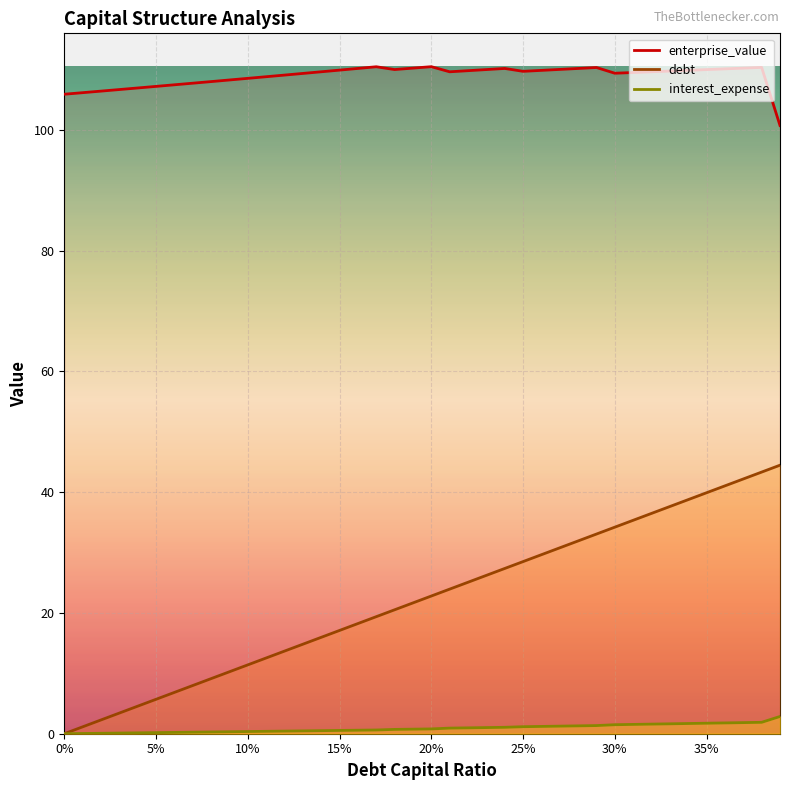

What is the total value across all series at 0.03?

110.2